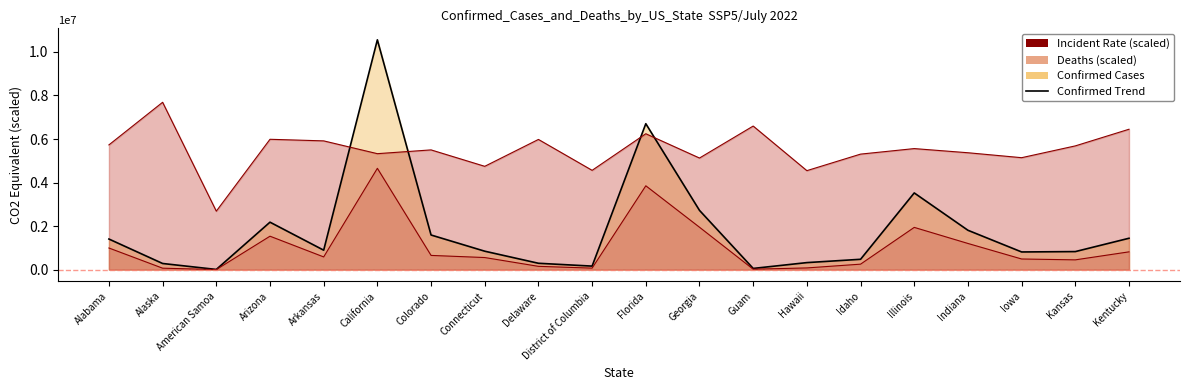

True or false: Deaths has more than 2 interior local peaks.

True